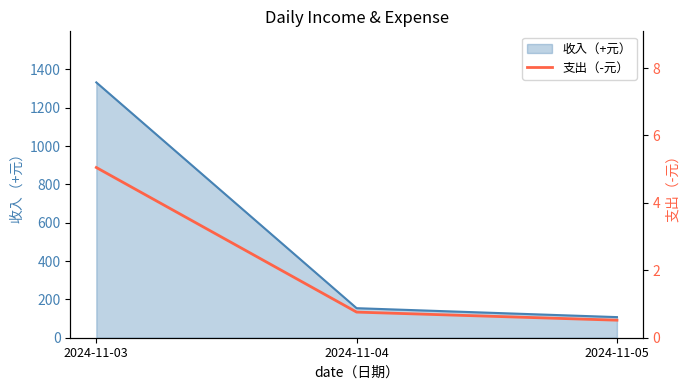

At which label is the value closest to 2?

2024-11-04